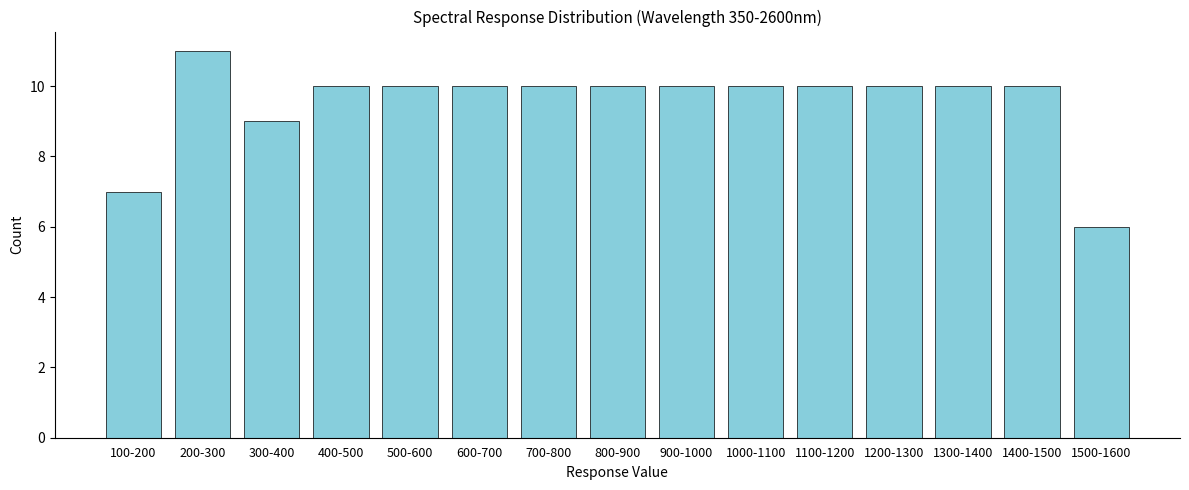

Reading left to right, list all the values displayed in this chart.

100-200=7	200-300=11	300-400=9	400-500=10	500-600=10	600-700=10	700-800=10	800-900=10	900-1000=10	1000-1100=10	1100-1200=10	1200-1300=10	1300-1400=10	1400-1500=10	1500-1600=6